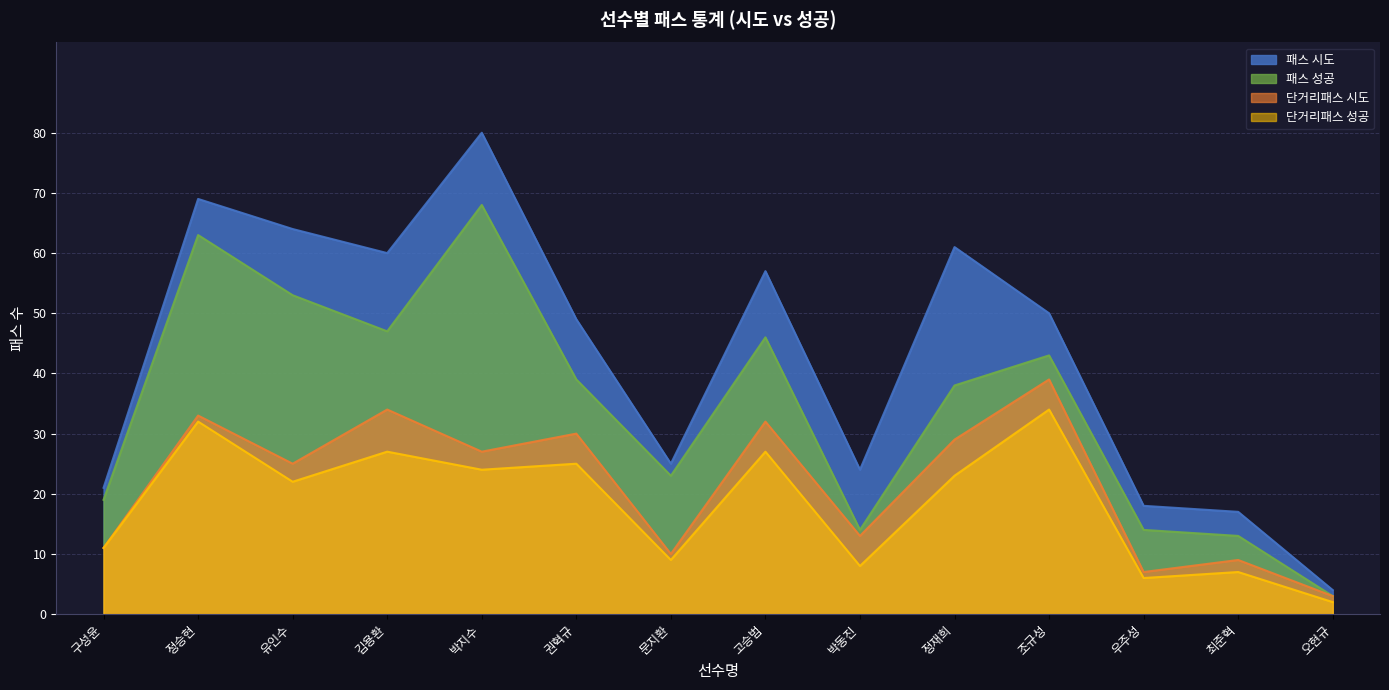

At which label is 패스 시도 closest to 42?

권혁규